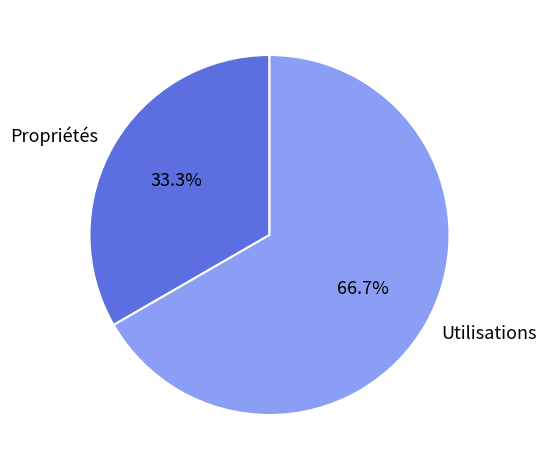

Which has a higher value, Propriétés or Utilisations?

Utilisations